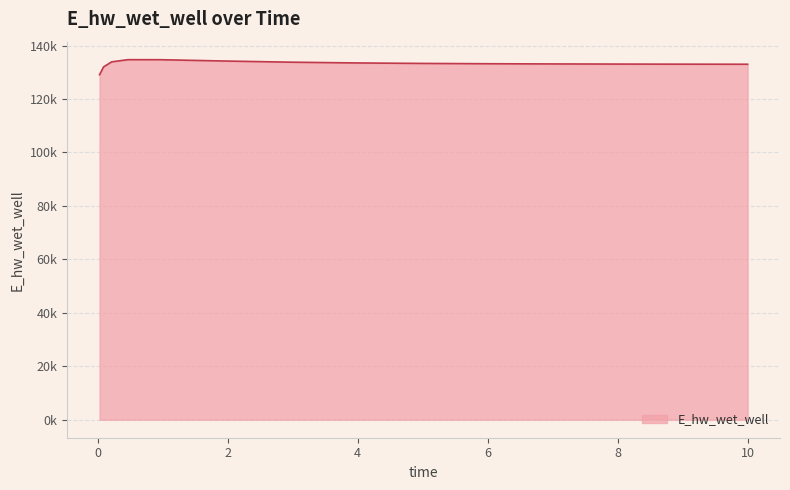

Does the chart display data point markers on the line(s)?

No